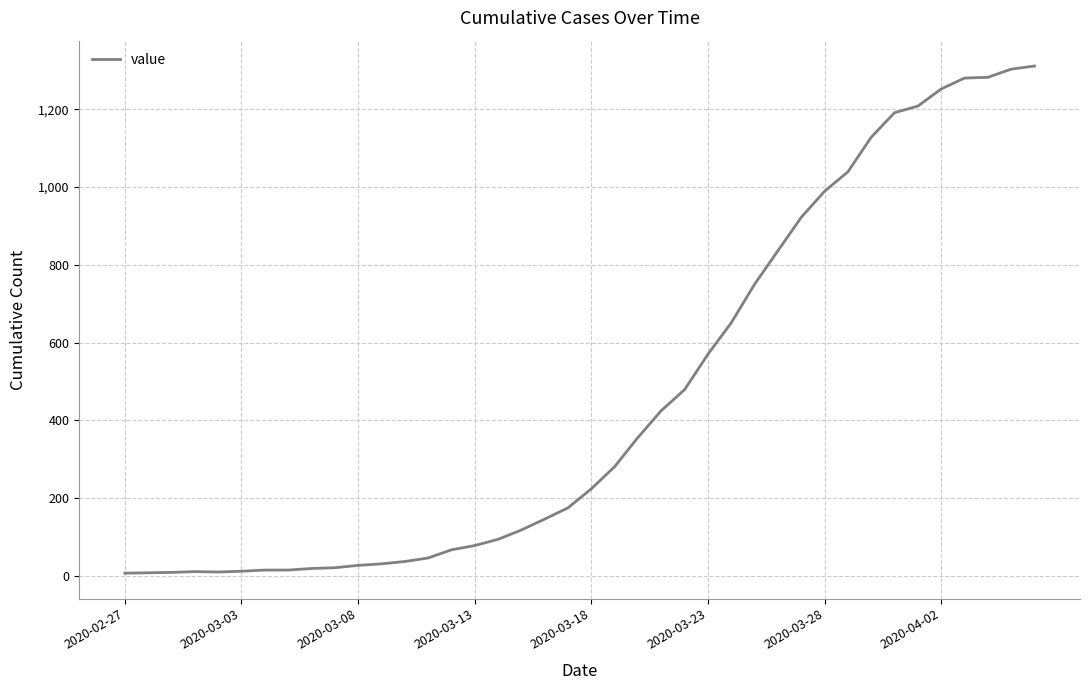

What is the maximum value shown in the chart?

1311